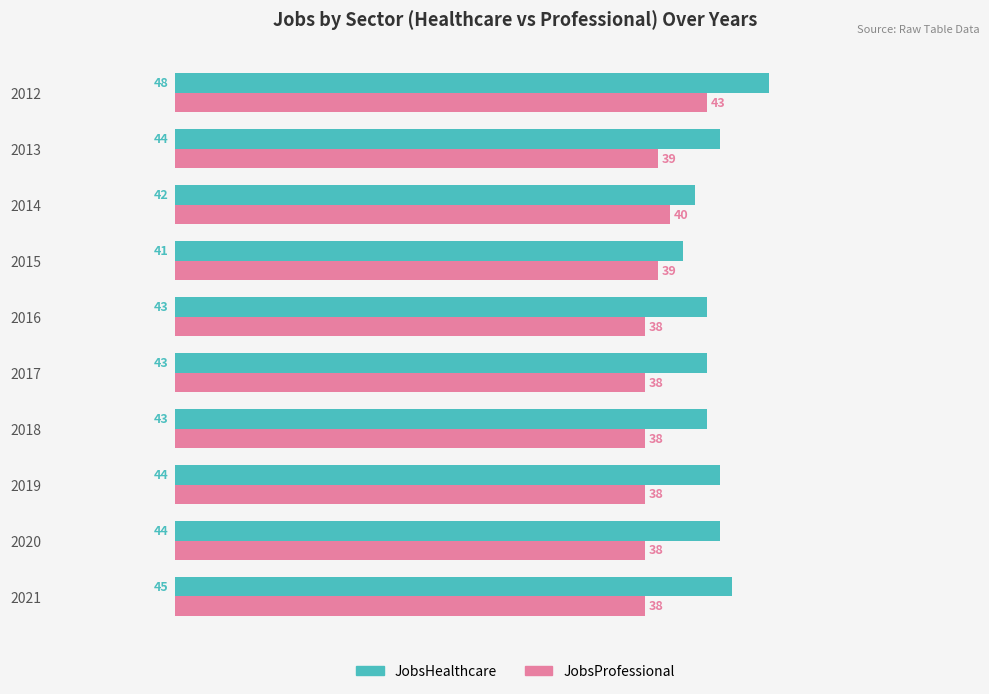

The value of JobsHealthcare at 2017 is 43. True or false?

True